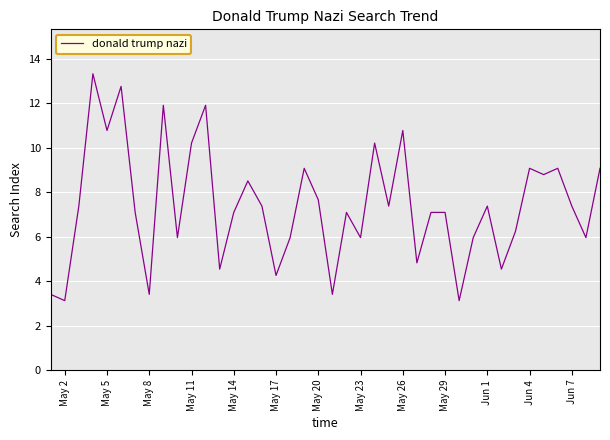

What is the difference between the maximum and minimum values?

10.2